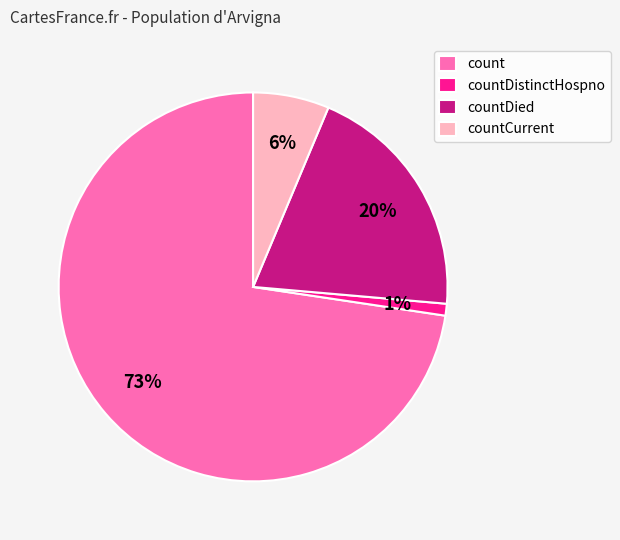

To the nearest percent, what is the average slice percentage?

25%